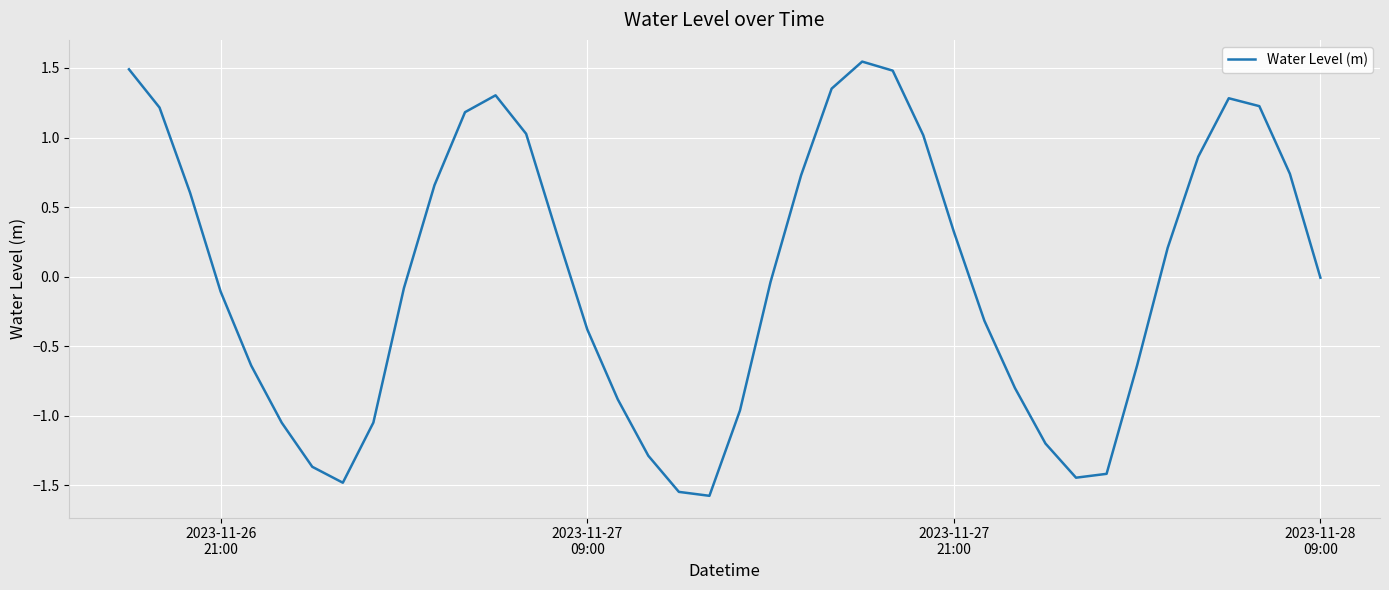

What is the difference between the maximum and minimum values?

3.1